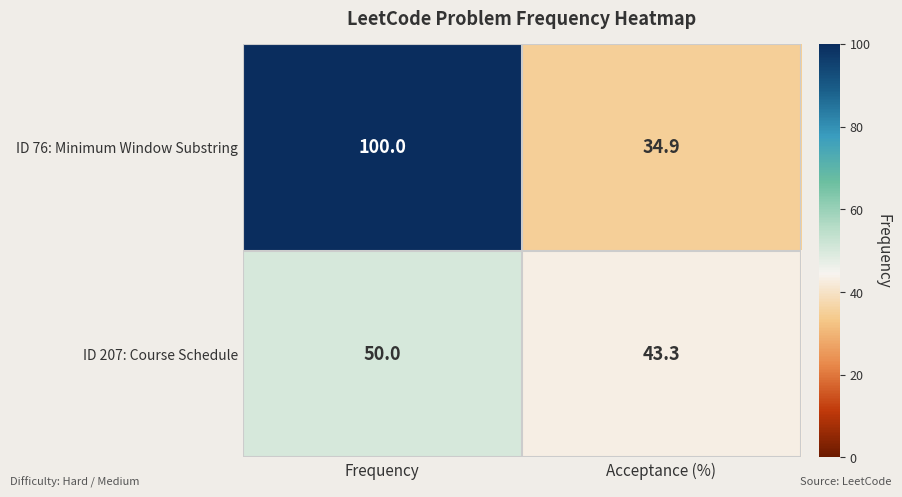

What is the maximum value for ID 207: Course Schedule?

50.0